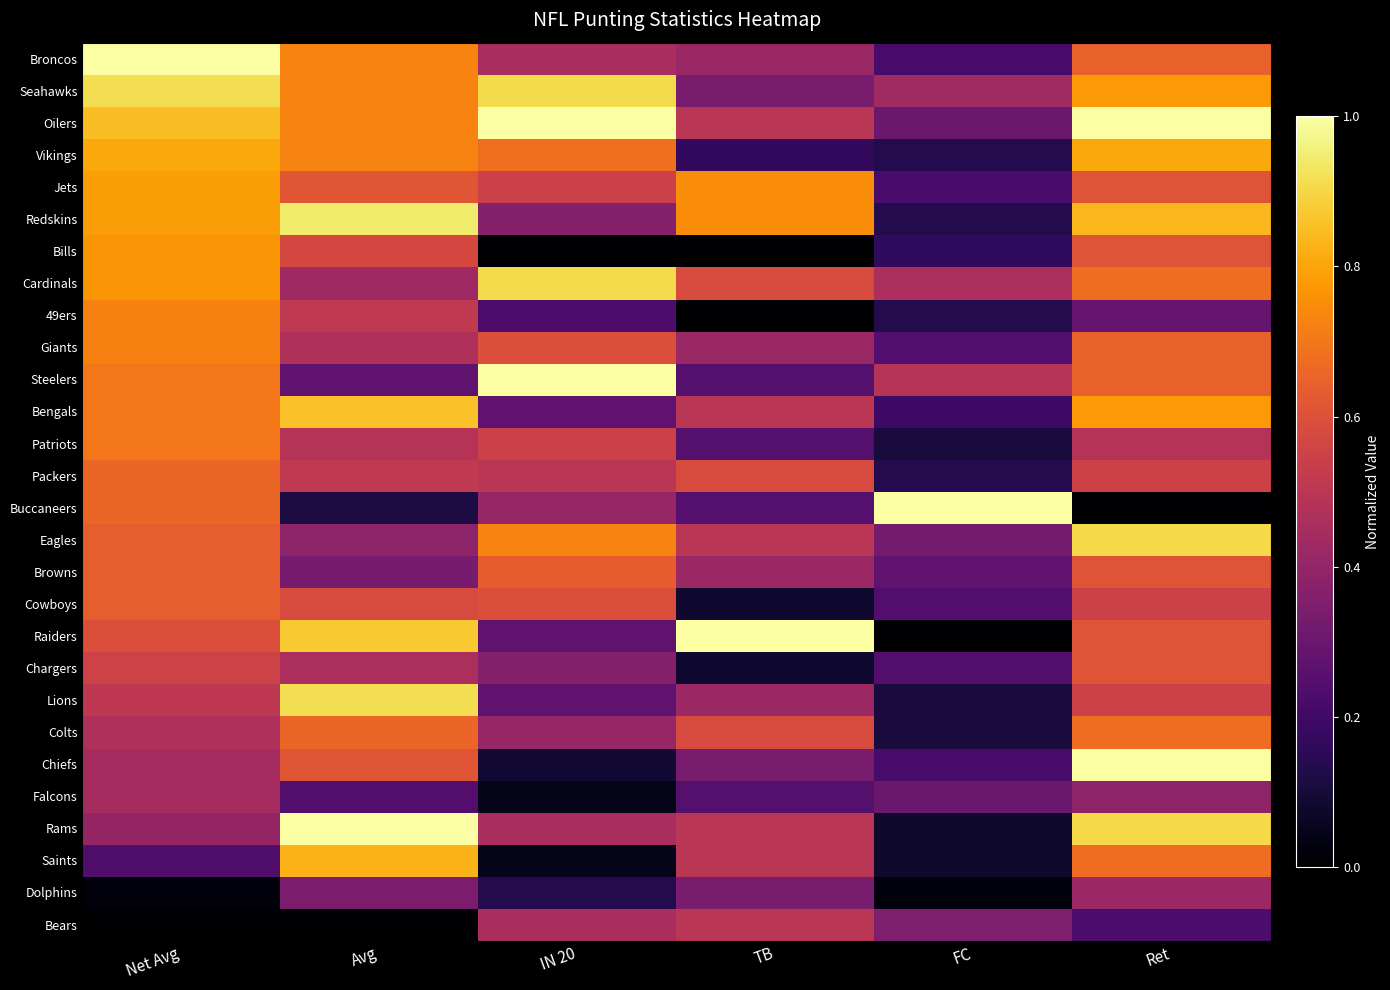

Between IN 20 and Avg, which is larger?

Avg